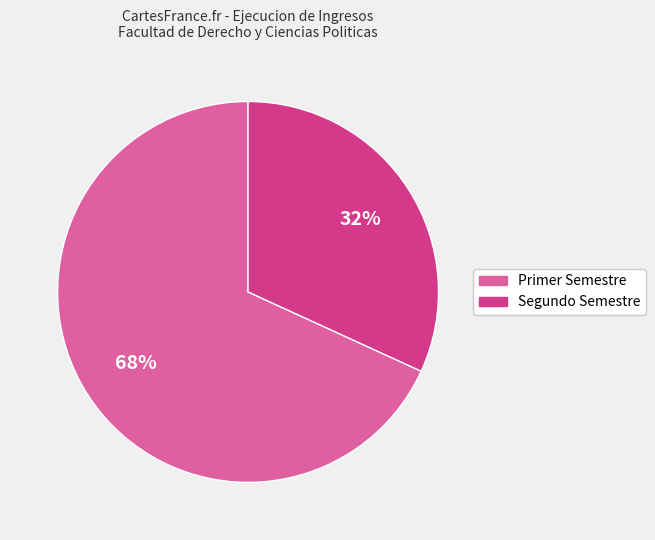

To the nearest percent, what is the average slice percentage?

50%